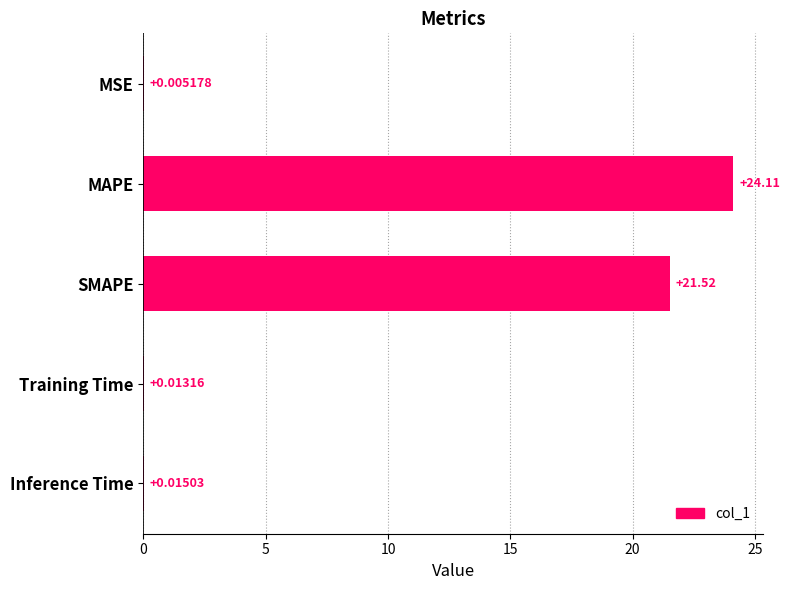

What is the sum of all values?

45.7